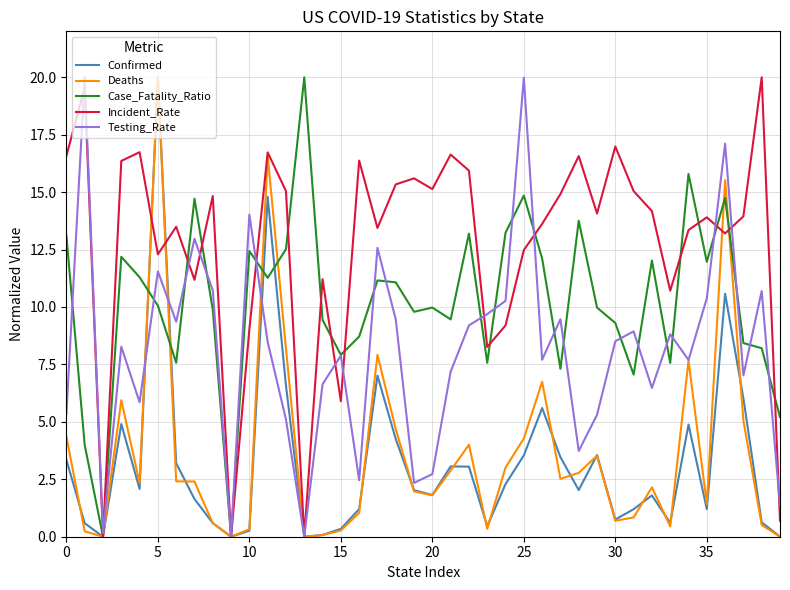

Which series has the largest total across all categories?

Incident_Rate